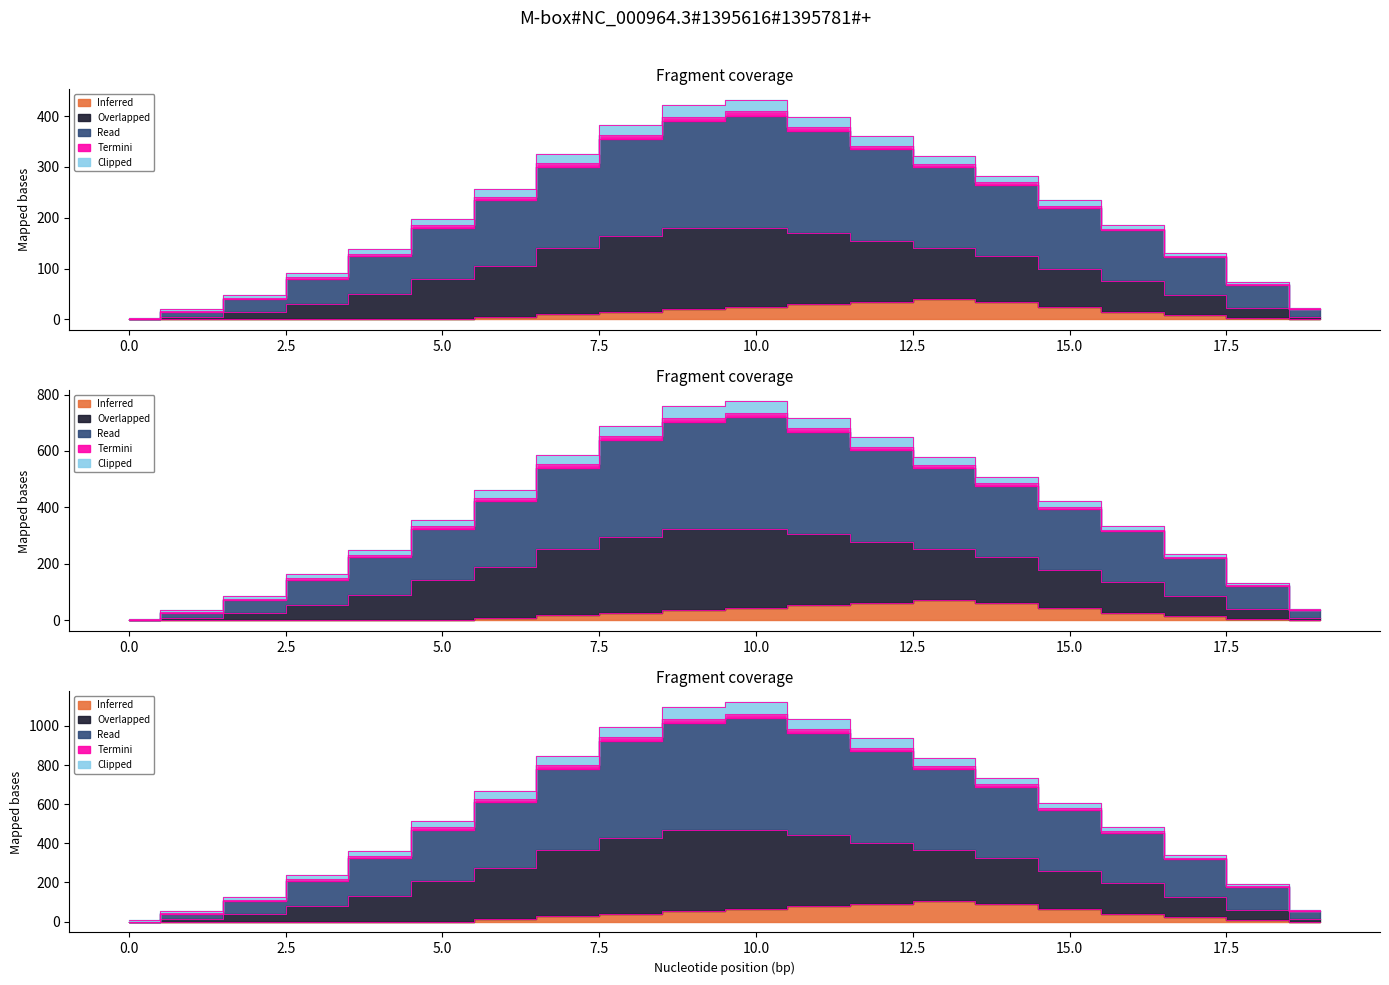

At which label does Inferred reach its peak?

13